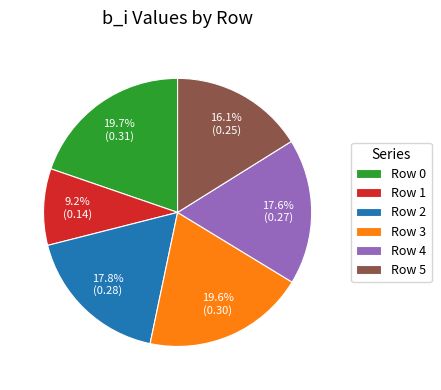

The Row 2 slice represents 18% of the pie. True or false?

True